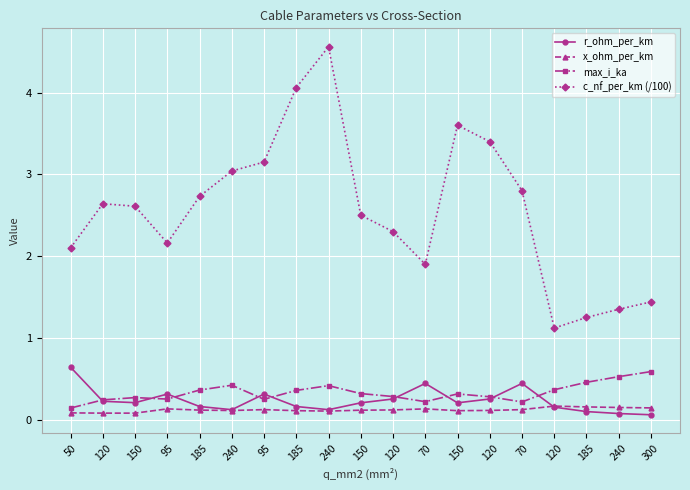

At which category does r_ohm_per_km reach its first local peak?

95